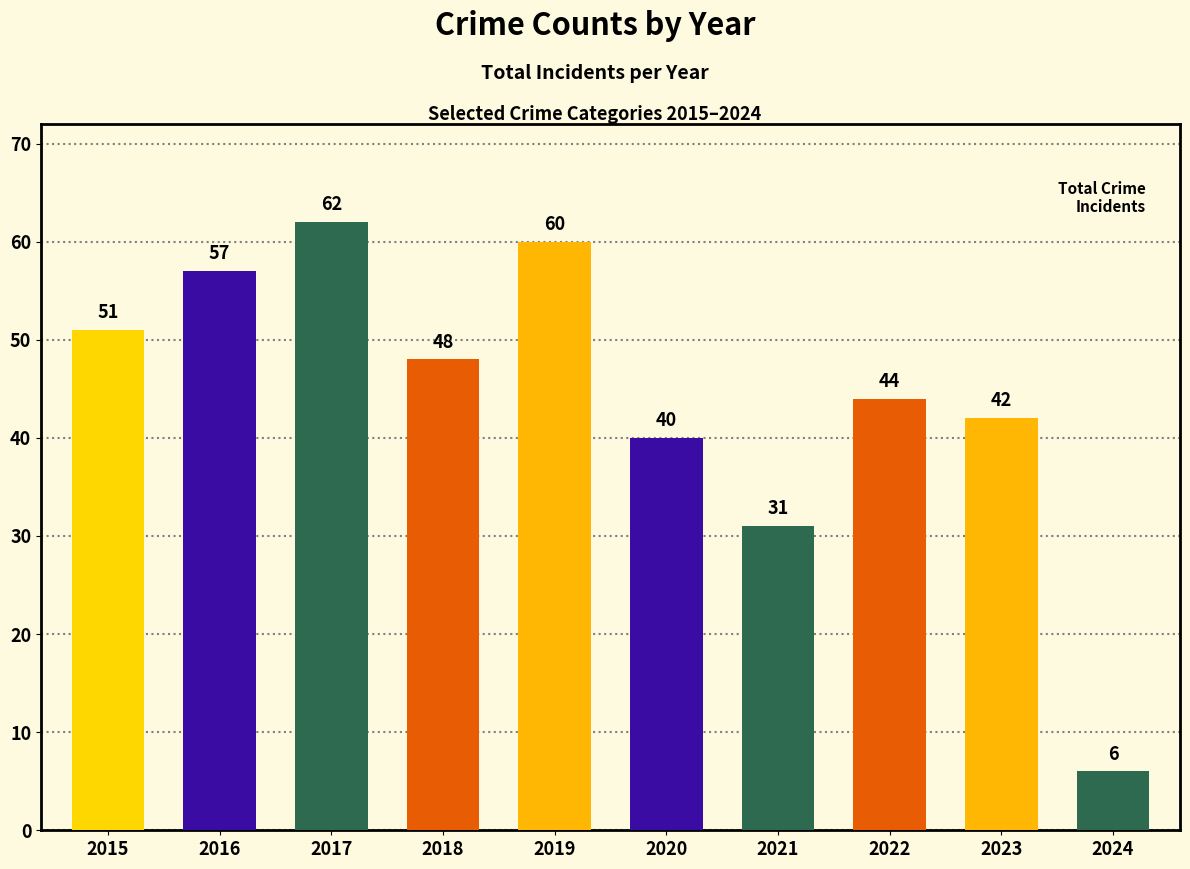

Reading left to right, transcribe all the data shown in this chart.

51	57	62	48	60	40	31	44	42	6